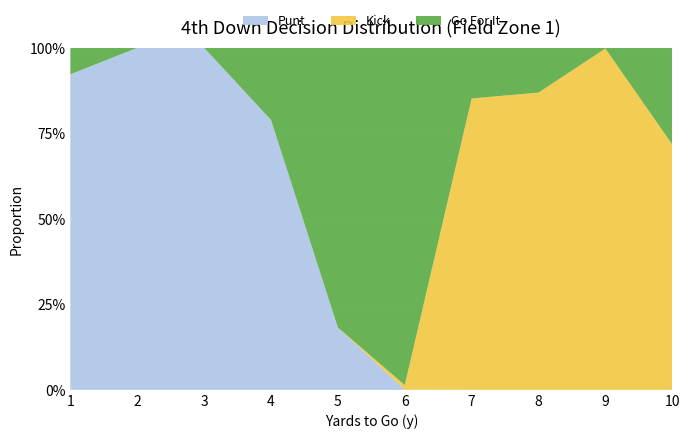

Reading left to right, transcribe all the data shown in this chart.

punt: 0.9	1.0	1.0	0.8	0.2	0.0	0.0	0.0	0.0	0.0
kick: 0.0	0.0	0.0	0.0	0.0	0.0	0.9	0.9	1.0	0.7
gofor: 0.1	0.0	0.0	0.2	0.8	1.0	0.1	0.1	0.0	0.3